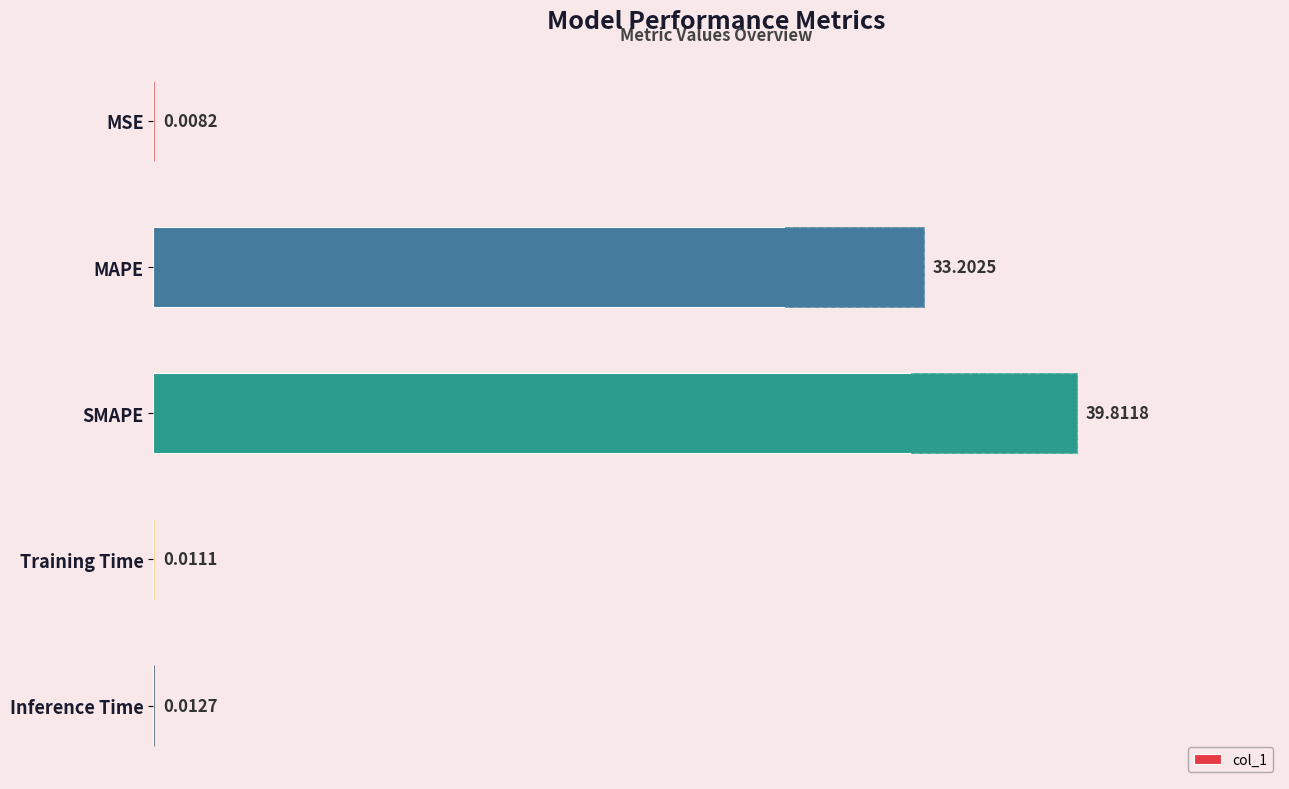

True or false: the data shows 0.0 at 30.

False